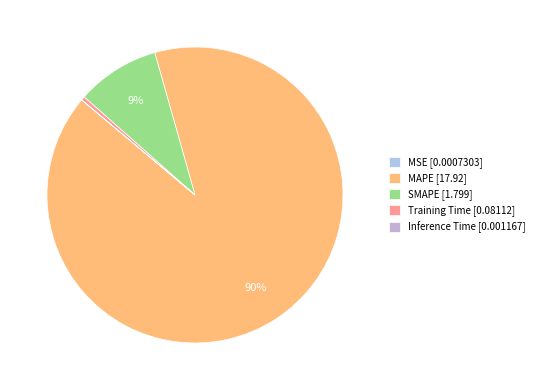

How many segments does this pie chart have?

5